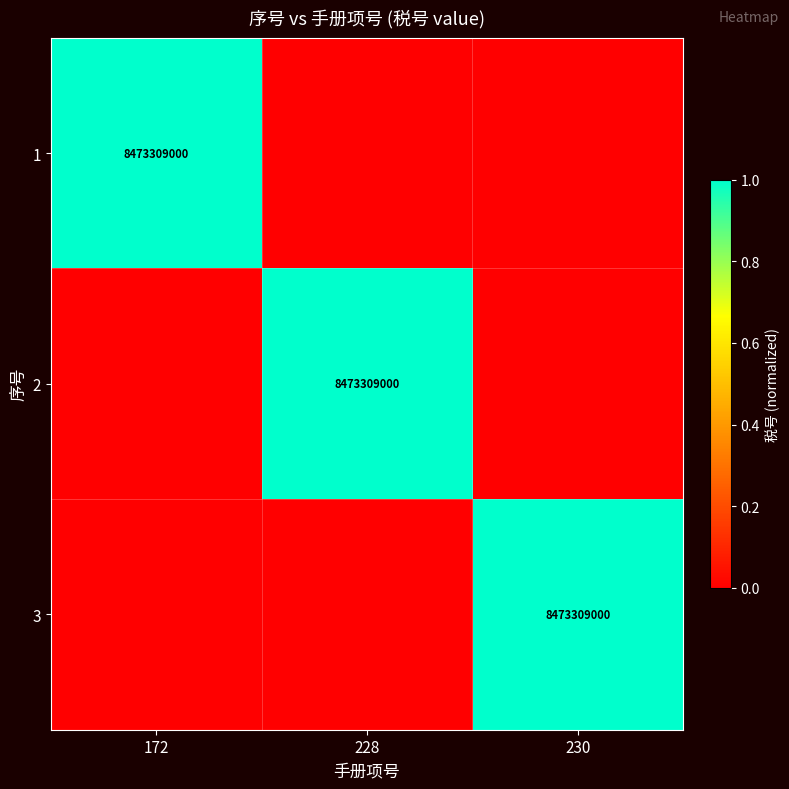

Is it true that 1 equals 8473309000 at 172?

True